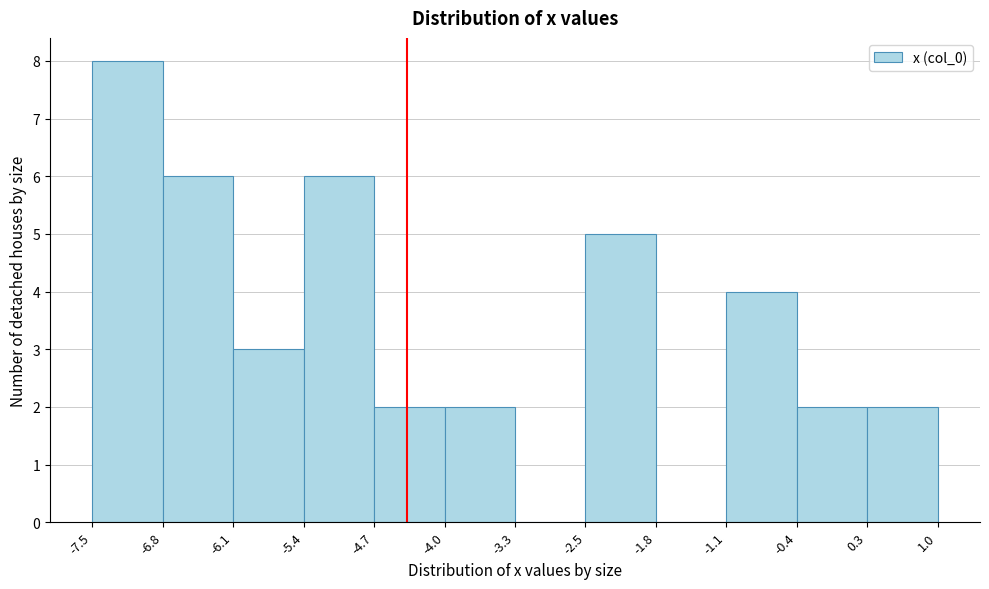

Reading left to right, list every bar in this chart as the range it spans on the x-axis followed by its height. The values are not printed on the chart, so give them approximately, as read against the axis.

-7.5 to -6.8: 8
-6.8 to -6.1: 6
-6.1 to -5.4: 3
-5.4 to -4.7: 6
-4.7 to -4.0: 2
-4.0 to -3.3: 2
-3.3 to -2.5: 0
-2.5 to -1.8: 5
-1.8 to -1.1: 0
-1.1 to -0.4: 4
-0.4 to 0.3: 2
0.3 to 1.0: 2